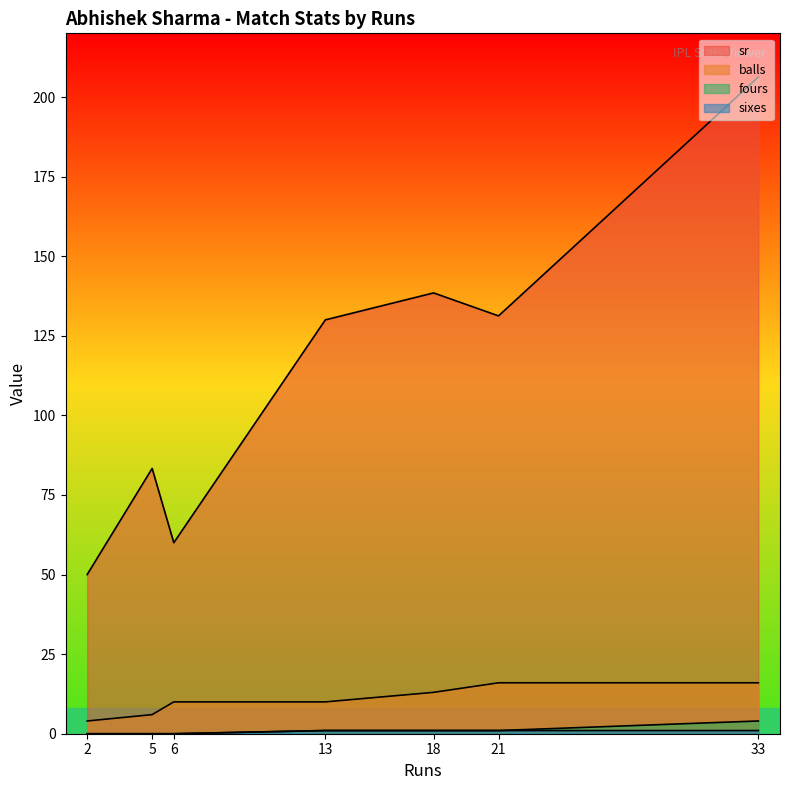

What is the approximate value of sixes at 21?

1.0